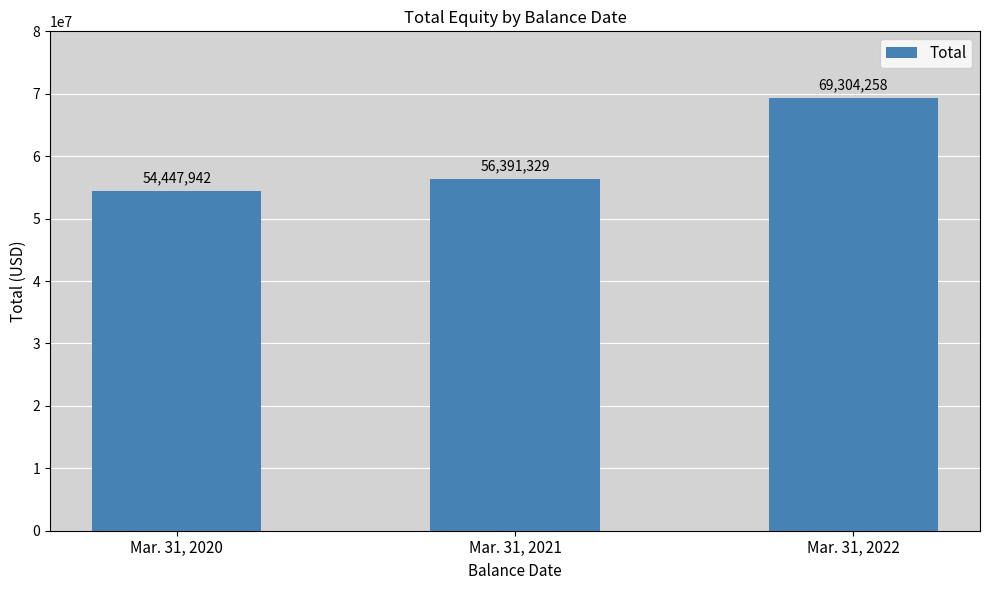

The chart shows a value of 54447942 at Mar. 31, 2020. True or false?

True